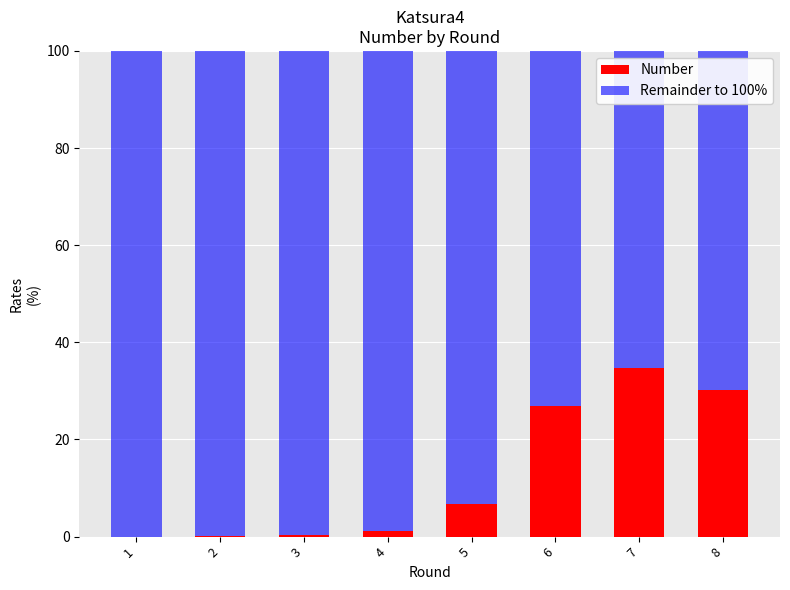

The Number series shows 0.0 at 2. True or false?

True